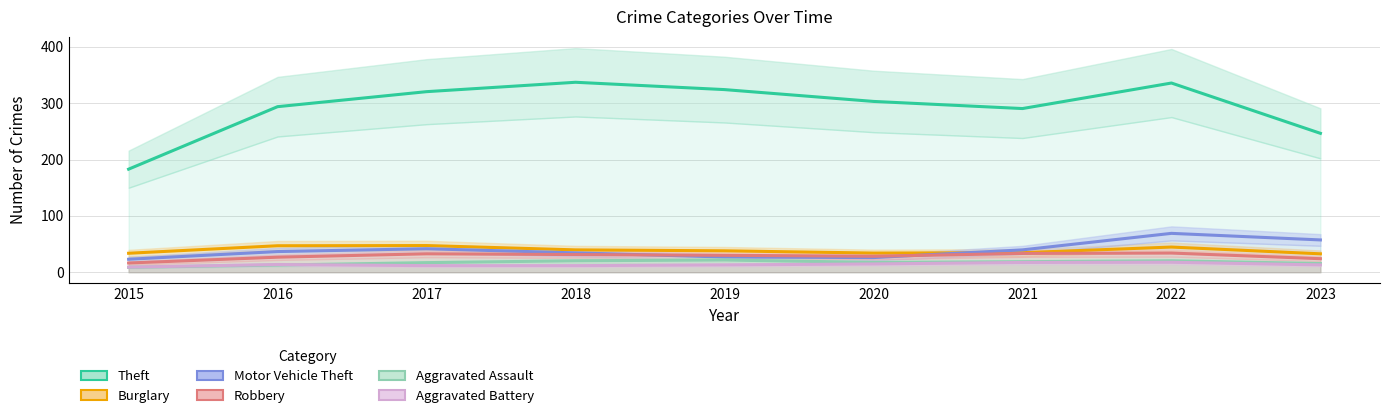

How many lines are shown in the chart?

6